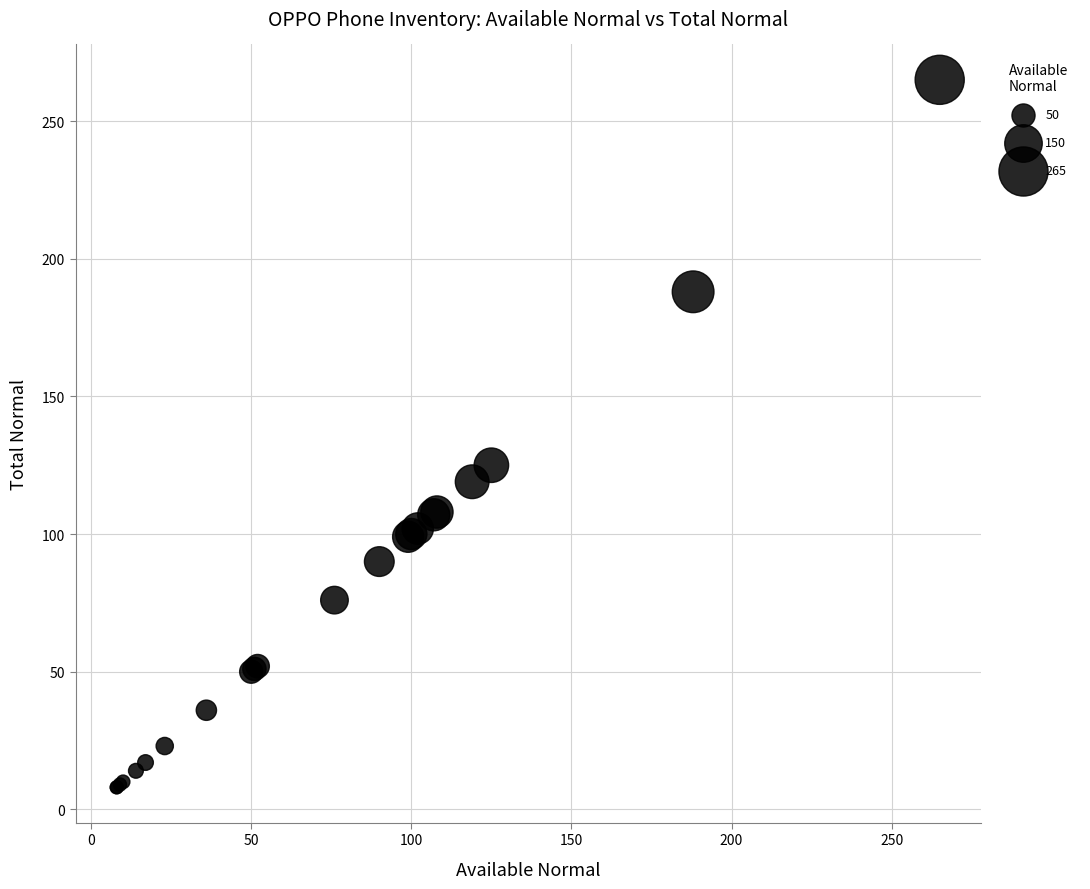

What Y value in the scatter plot is closest to 136?

125